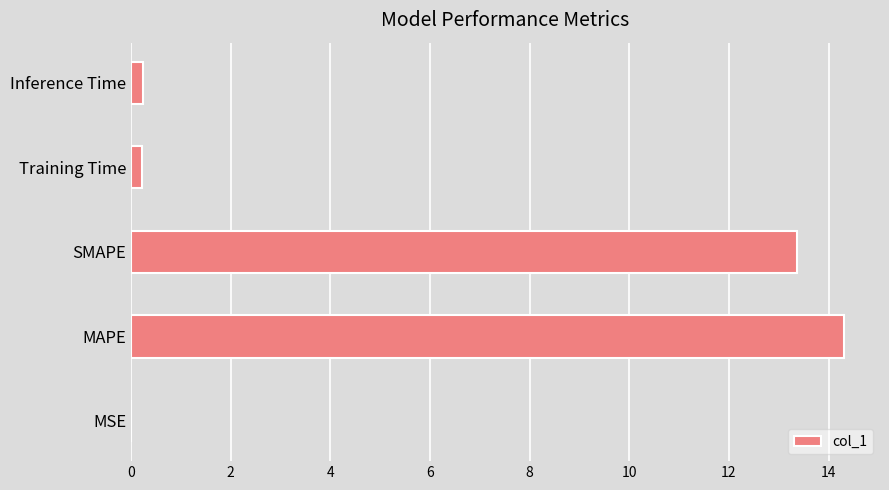

The chart shows a value of 13.4 at SMAPE. True or false?

True